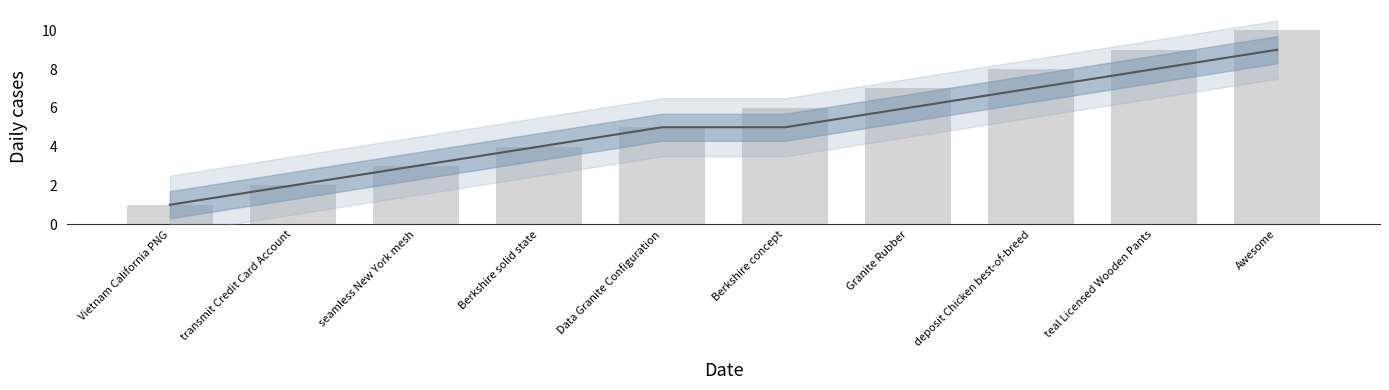

Rank the categories by value from lowest to highest.

Vietnam California PNG, transmit Credit Card Account, seamless New York mesh, Berkshire solid state, Data Granite Configuration, Berkshire concept, Granite Rubber, deposit Chicken best-of-breed, teal Licensed Wooden Pants, Awesome